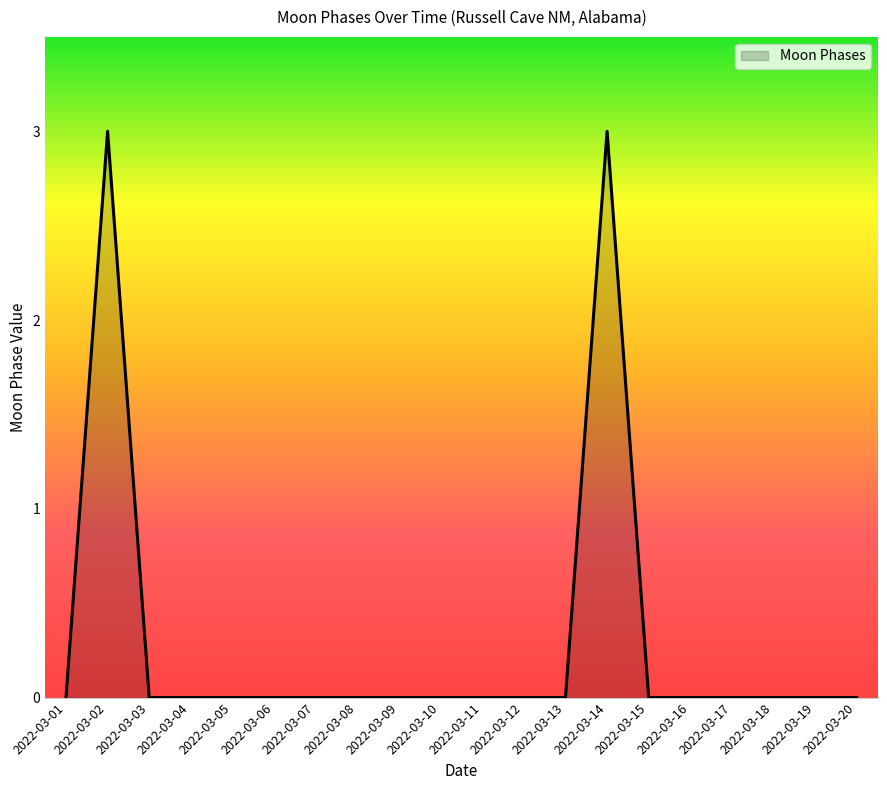

Between 2022-03-14 and 2022-03-06, which is larger?

2022-03-14